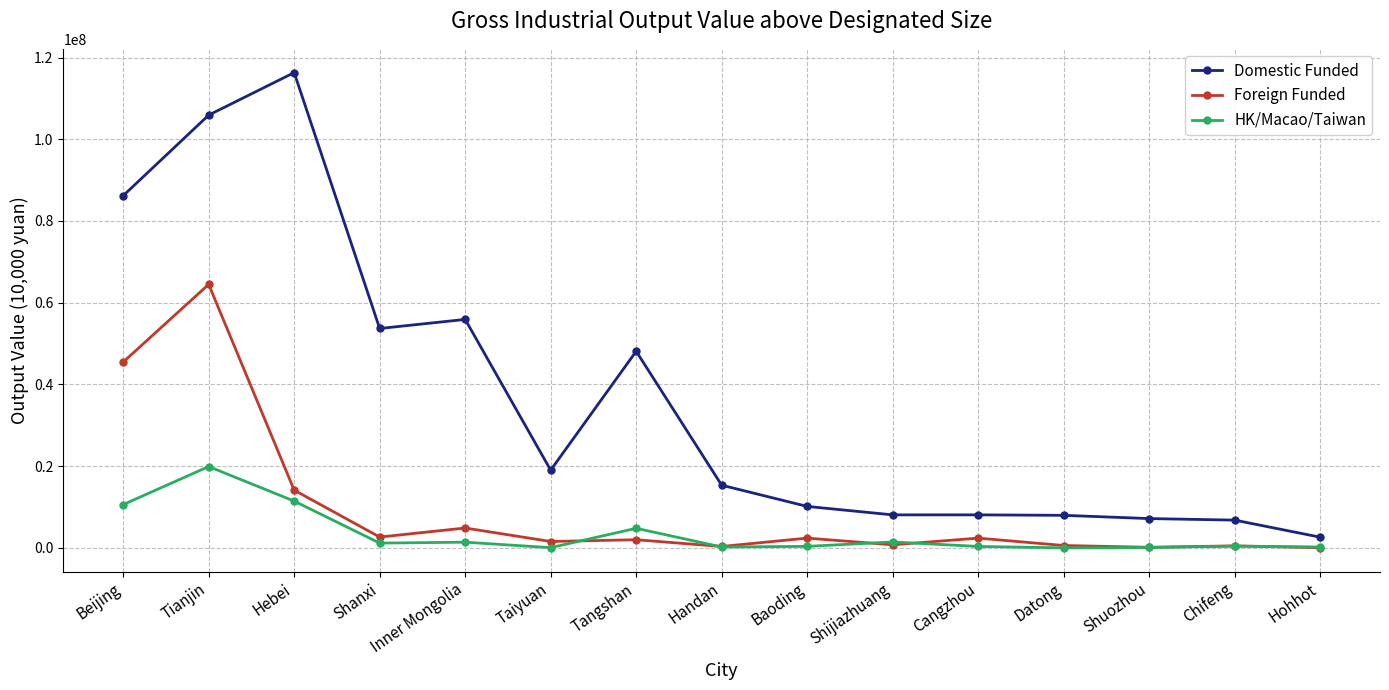

What is the greatest value displayed?

116309217